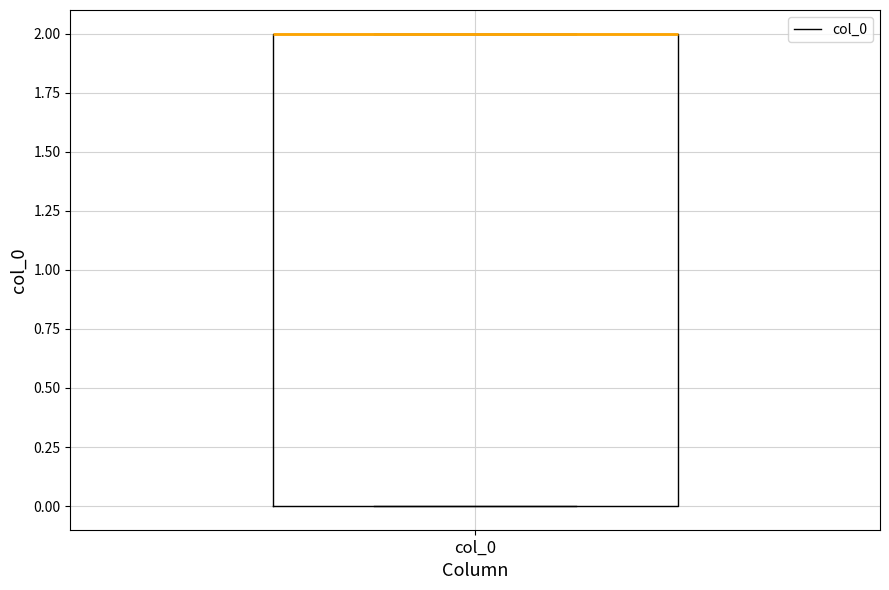

Where is the lower edge of the box for col_0 on the y-axis? The values are not printed on the chart, so give them approximately, as read against the axis.

0